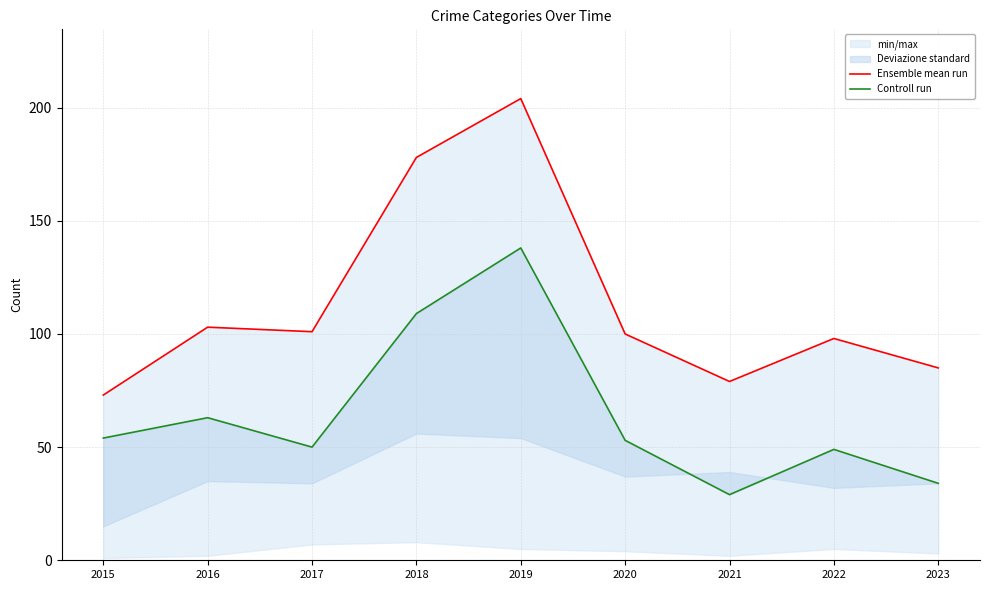

Reading left to right, what are all the values shown in this chart?

Ensemble mean run: 2015=73	2016=103	2017=101	2018=178	2019=204	2020=100	2021=79	2022=98	2023=85
Controll run: 2015=54	2016=63	2017=50	2018=109	2019=138	2020=53	2021=29	2022=49	2023=34